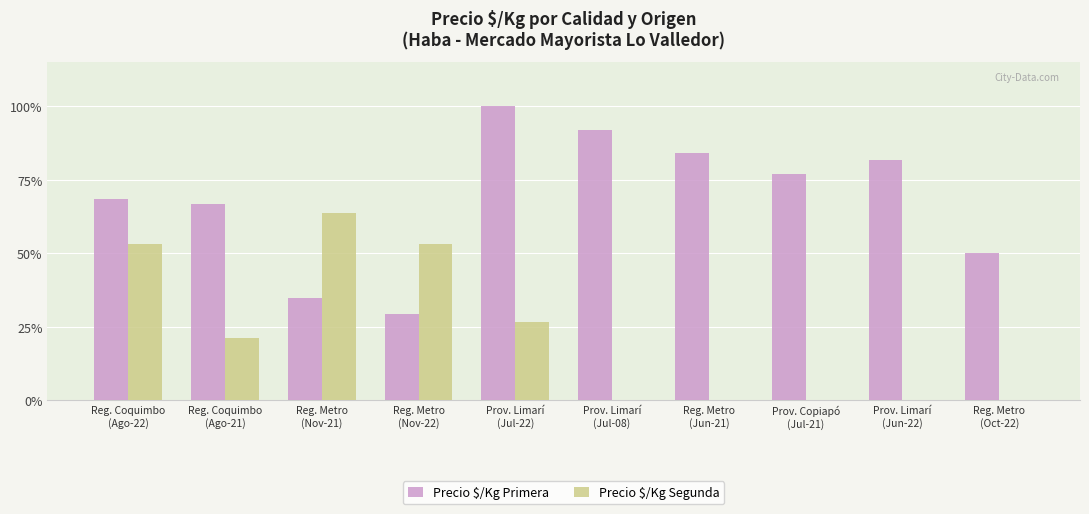

At which category is the sum across all series the highest?

Prov. Limarí
(Jul-22)